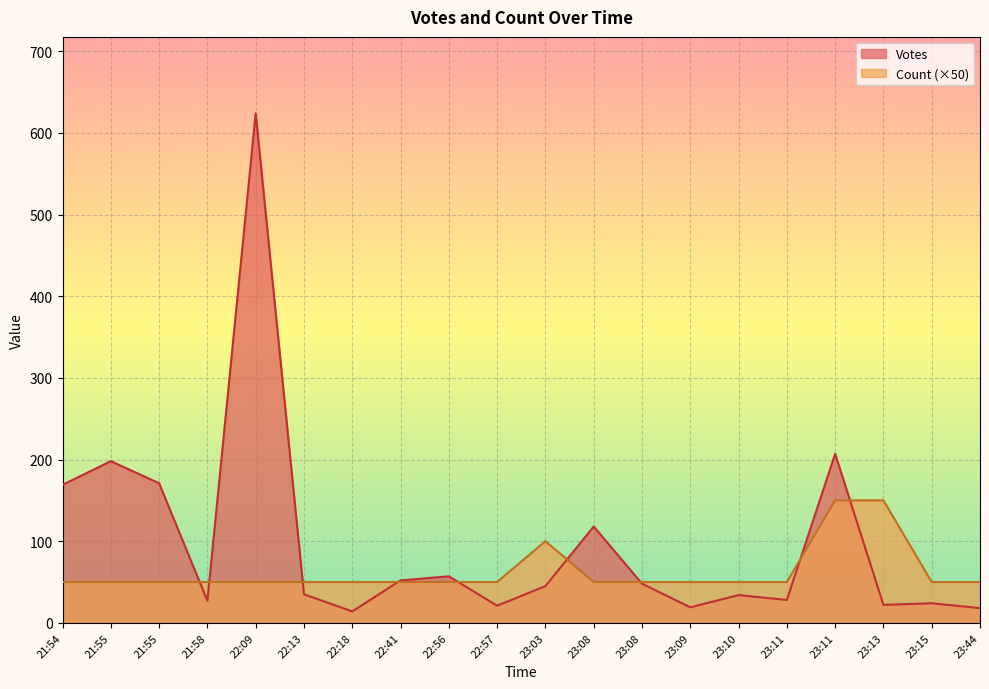

Which series has the largest total across all categories?

Votes